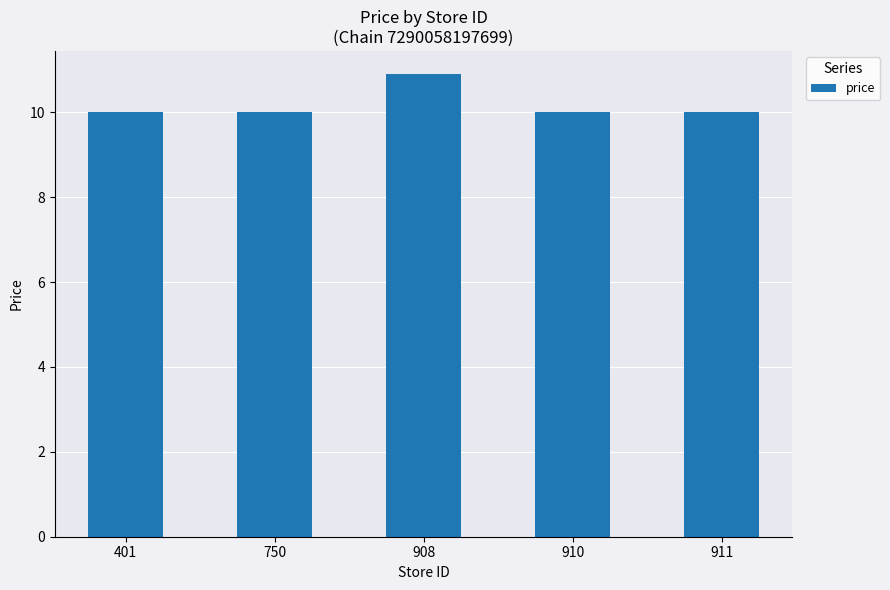

How many bars are there in total?

5